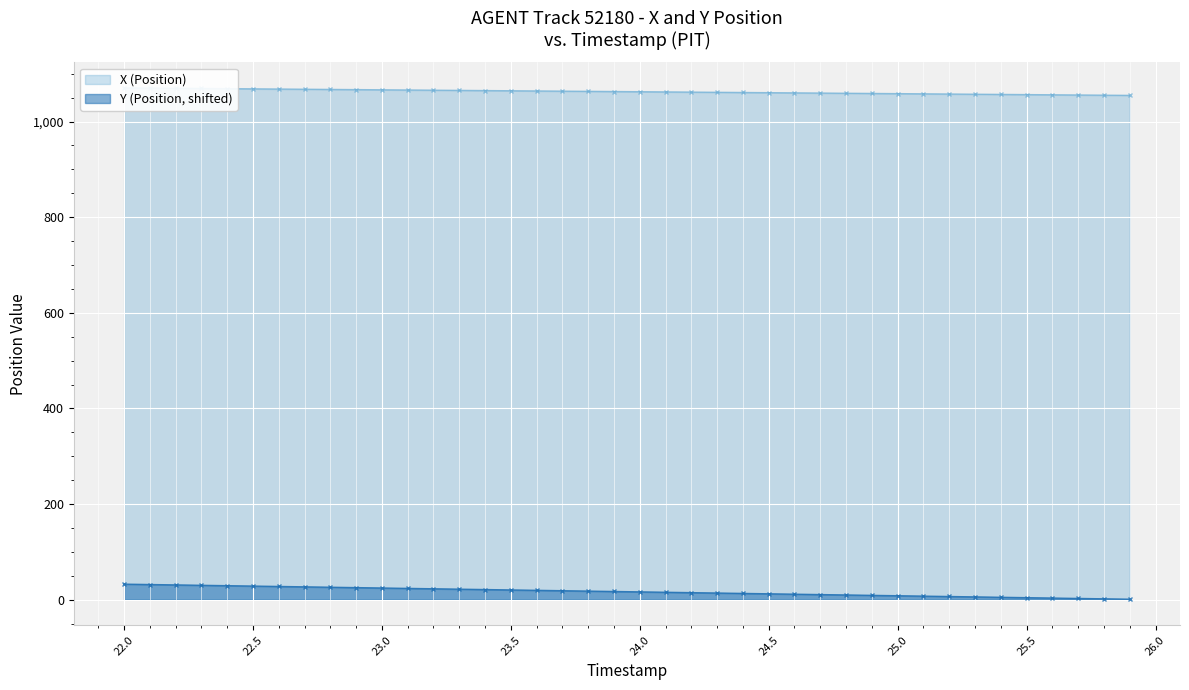

Is it true that Y (Position) equals 45.1 at 22.3?

False